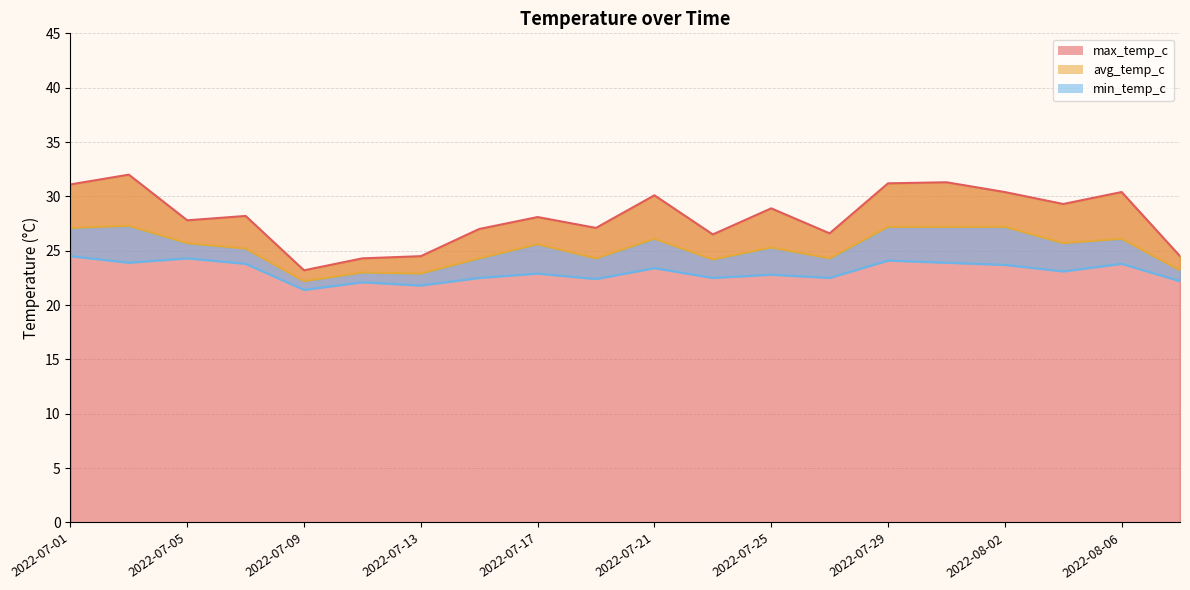

True or false: min_temp_c has more than 2 interior local peaks.

True